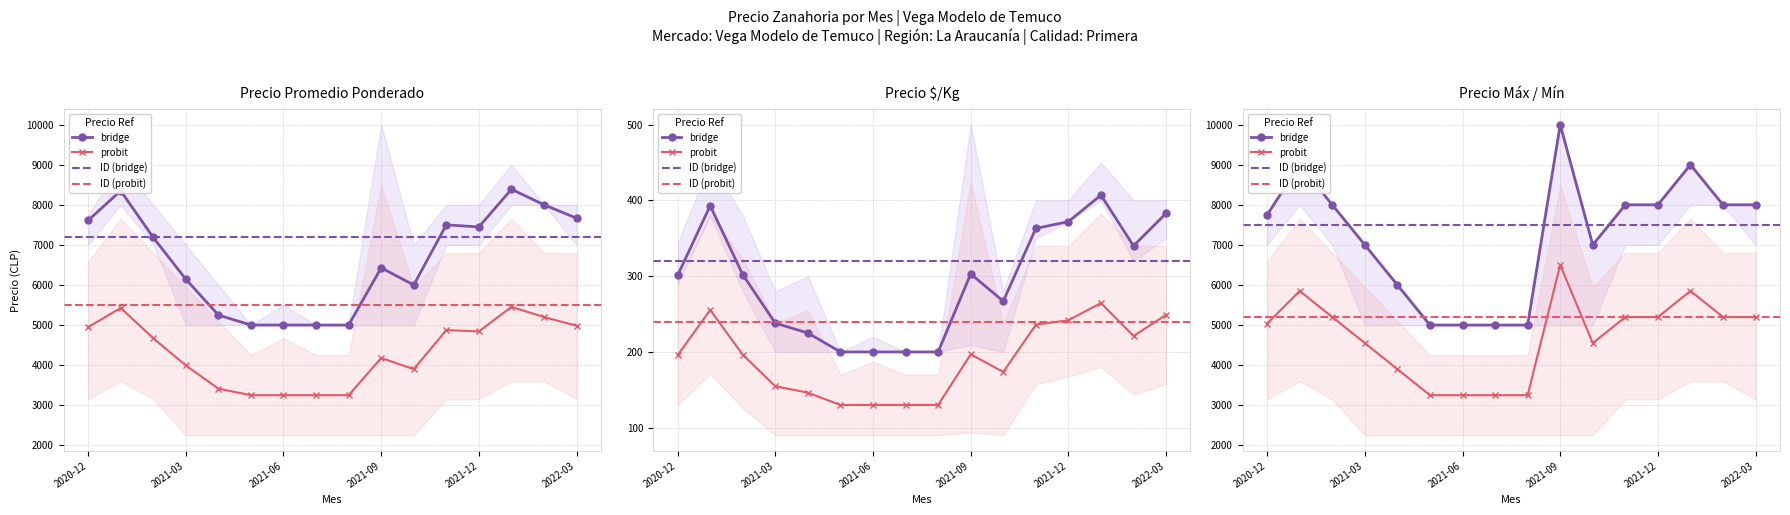

What is the difference between the maximum and second lowest values in the Precio promedio ponderado series?

2202.9